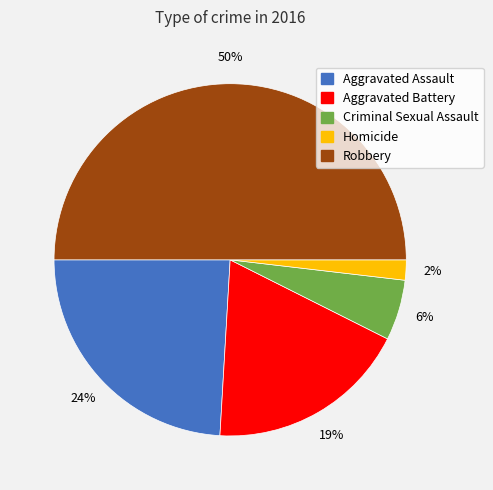

Is the sum of Robbery and Homicide greater than half?

Yes